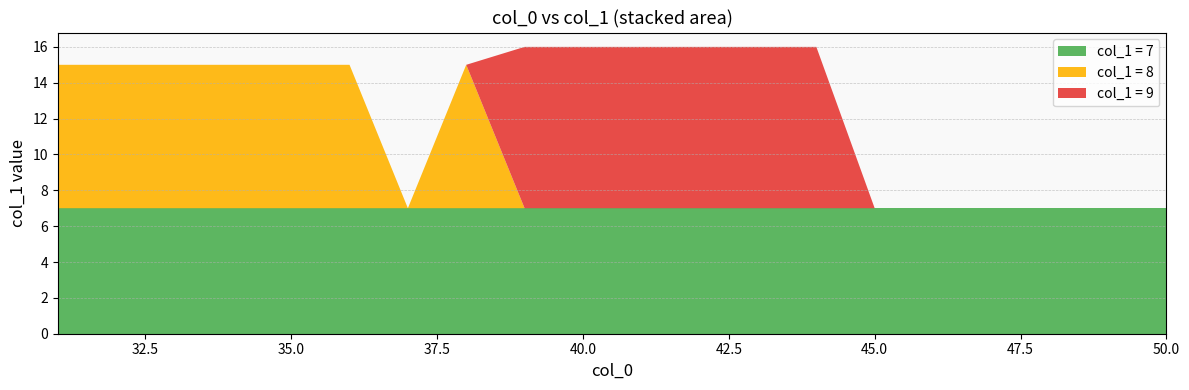

Reading left to right, transcribe all the data shown in this chart.

col_1 = 7: 7	7	7	7	7	7	7	7	7	7	7	7	7	7	7	7	7	7	7	7
col_1 = 8: 8	8	8	8	8	8	0	8	0	0	0	0	0	0	0	0	0	0	0	0
col_1 = 9: 0	0	0	0	0	0	0	0	9	9	9	9	9	9	0	0	0	0	0	0